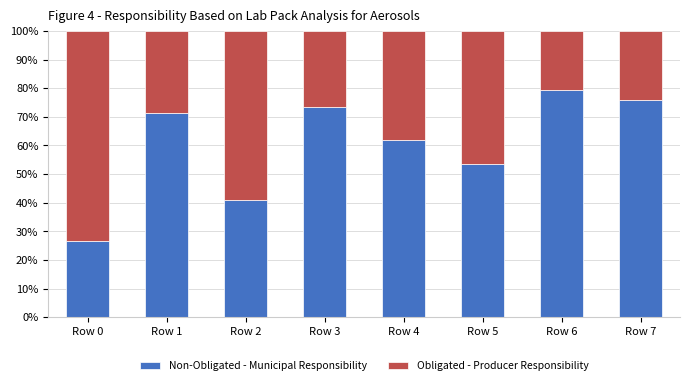

Are the bars grouped side by side (vs. stacked)?

No